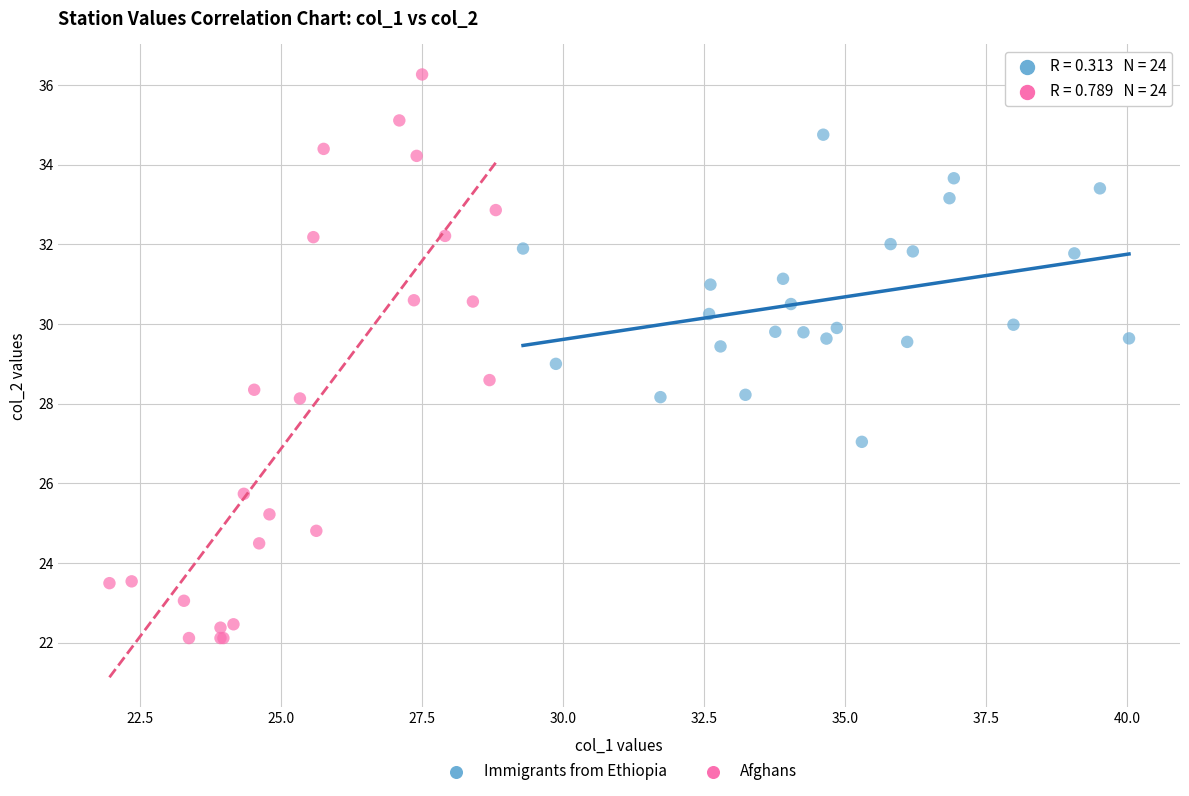

Which series reaches the minimum Y coordinate?

Afghans